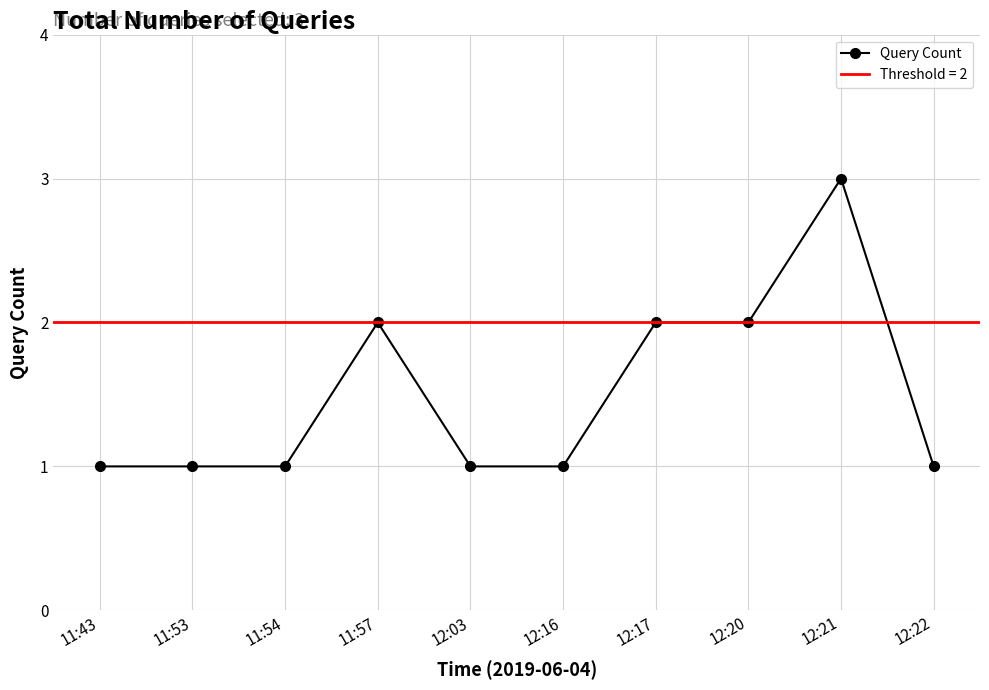

Which category has the lowest value across all series?

11:43